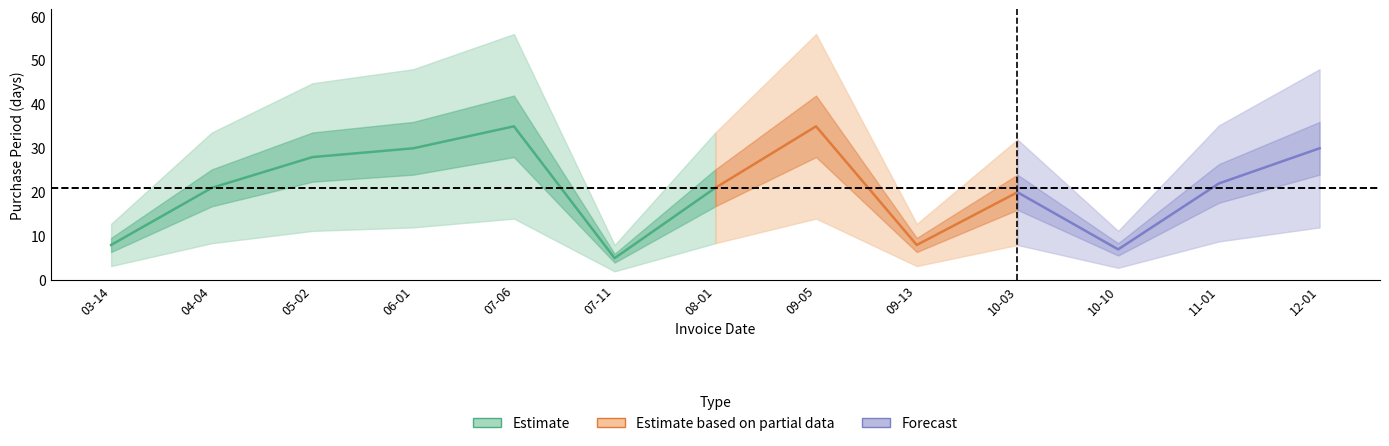

Where does the data first go above 21?

2017-05-02